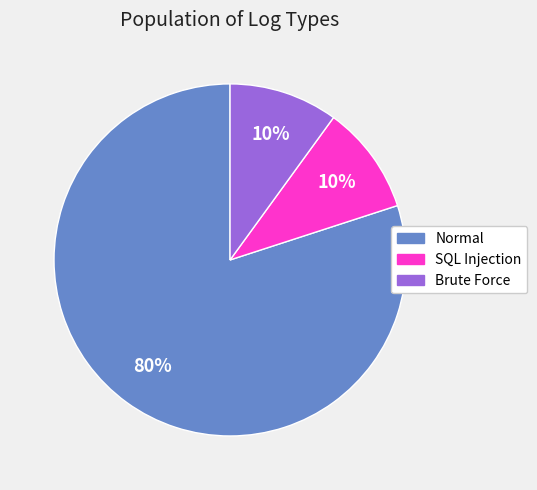

To the nearest percent, what portion does SQL Injection represent?

10%